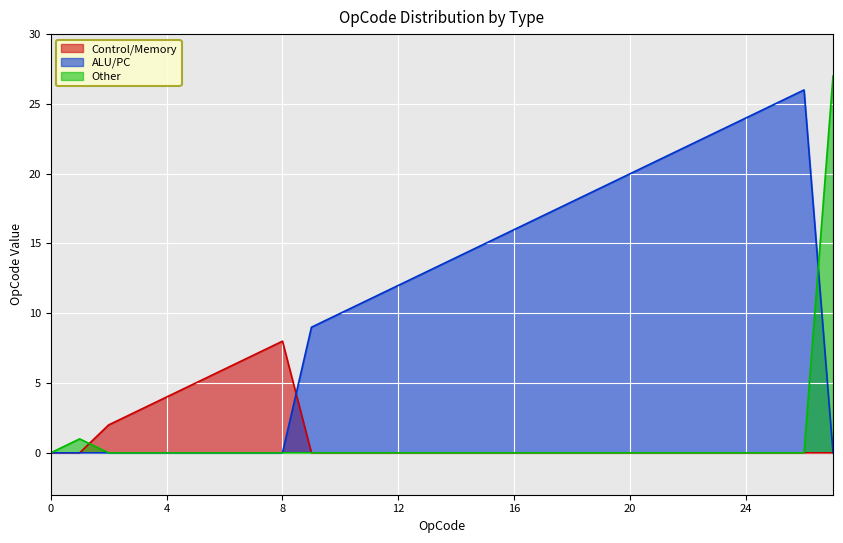

The value of Other at 24 is -14. True or false?

False